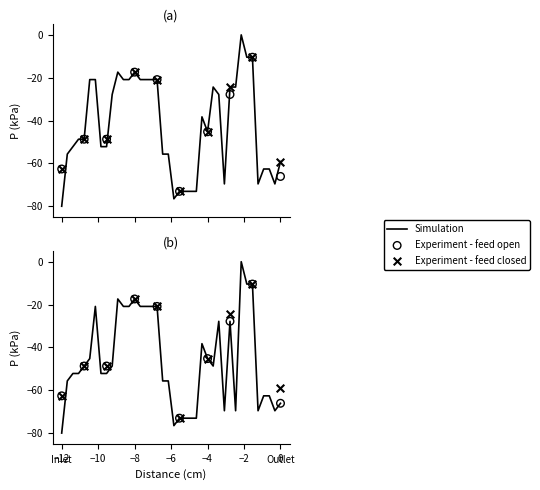

Which series has the largest total across all categories?

close